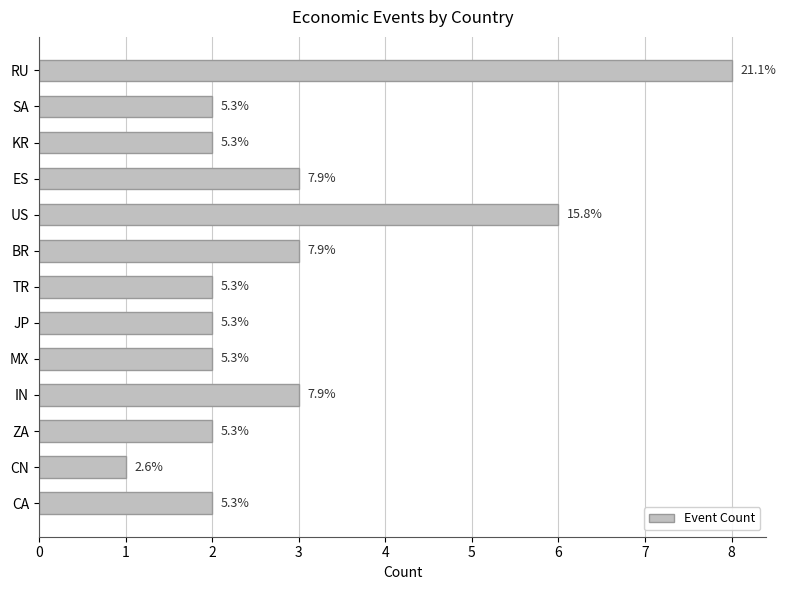

Does the chart contain any negative values?

No